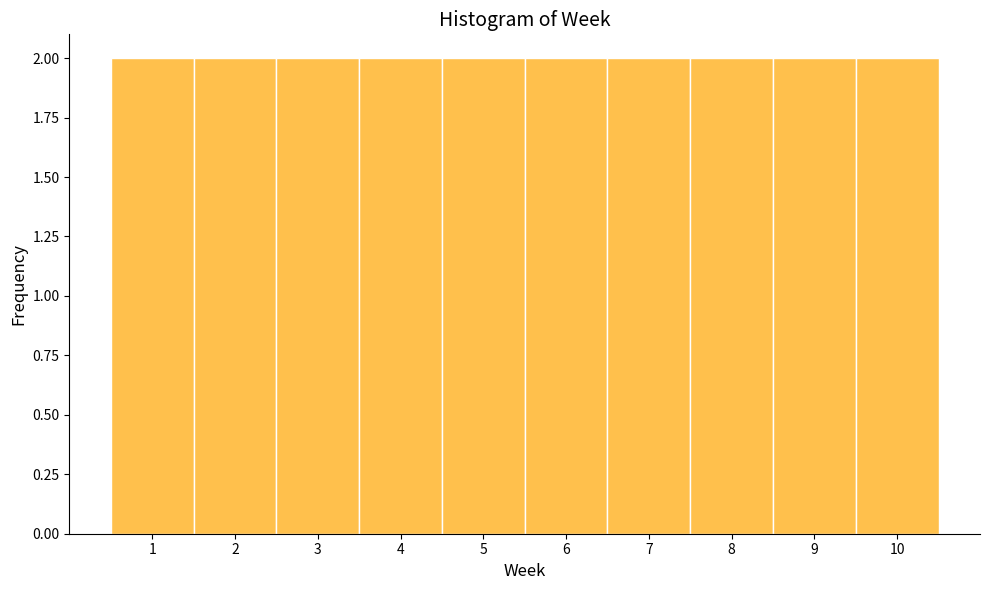

Reading left to right, transcribe this chart: for each bar, give the range it covers on the x-axis and its height. The values are not printed on the chart, so give them approximately, as read against the axis.

0.5 to 1.5: 2
1.5 to 2.5: 2
2.5 to 3.5: 2
3.5 to 4.5: 2
4.5 to 5.5: 2
5.5 to 6.5: 2
6.5 to 7.5: 2
7.5 to 8.5: 2
8.5 to 9.5: 2
9.5 to 10.5: 2